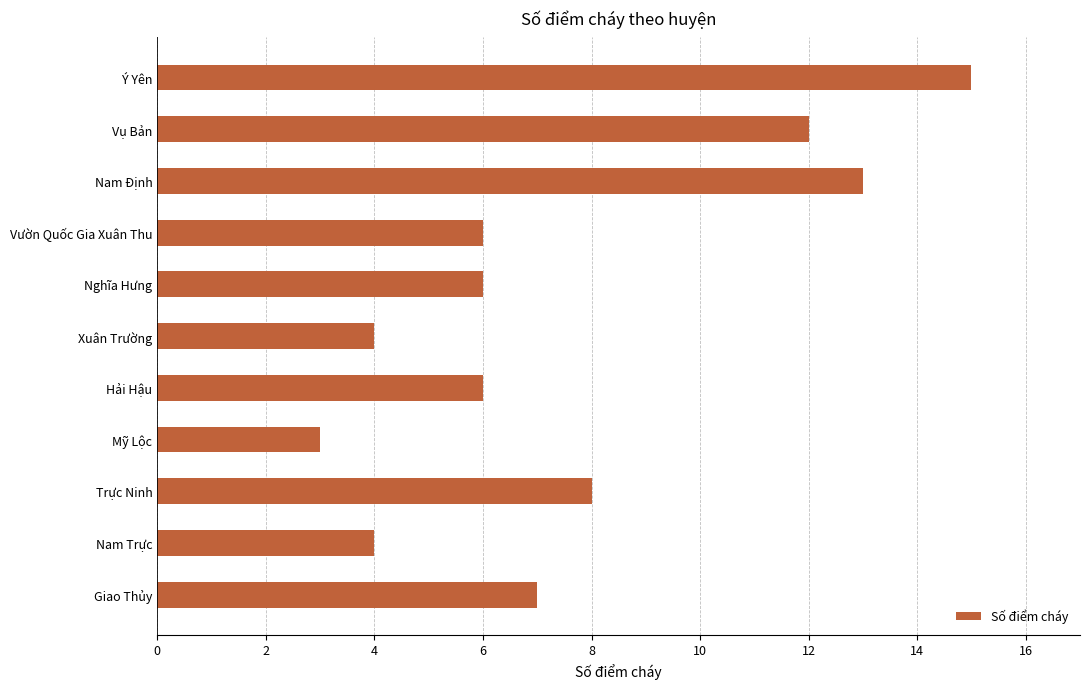

How many bars are there in total?

11